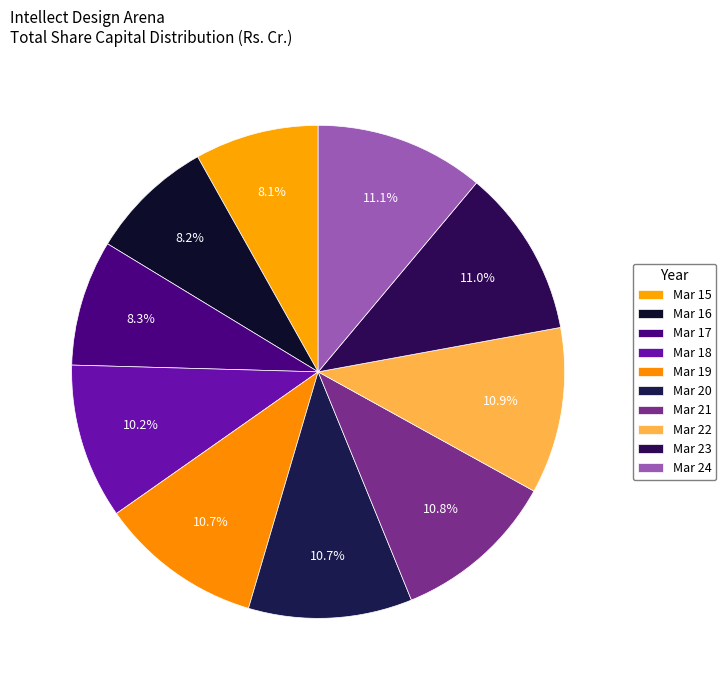

How many slices are in this pie chart?

10